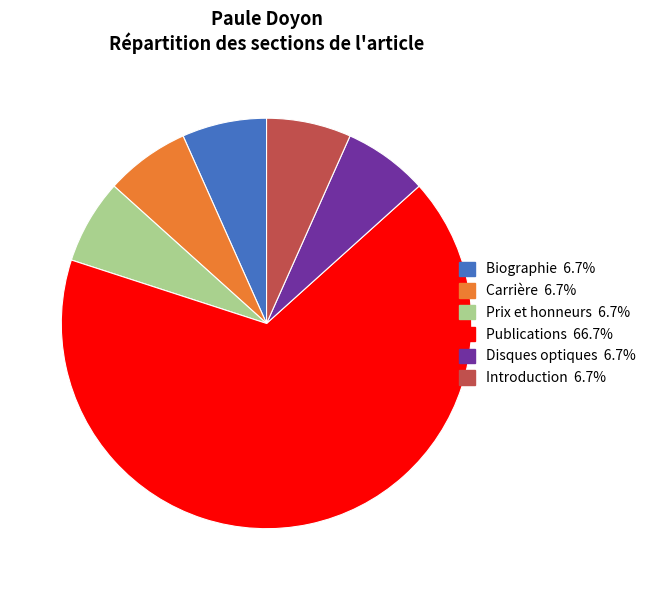

Is there any slice that represents more than half of the pie?

Yes